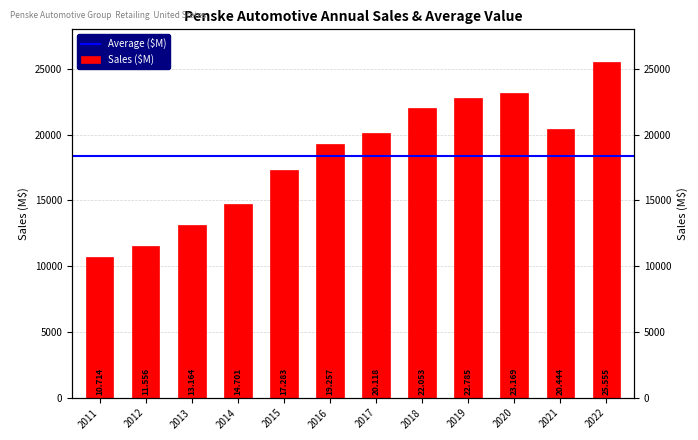

What is the approximate value at 2016?

19257